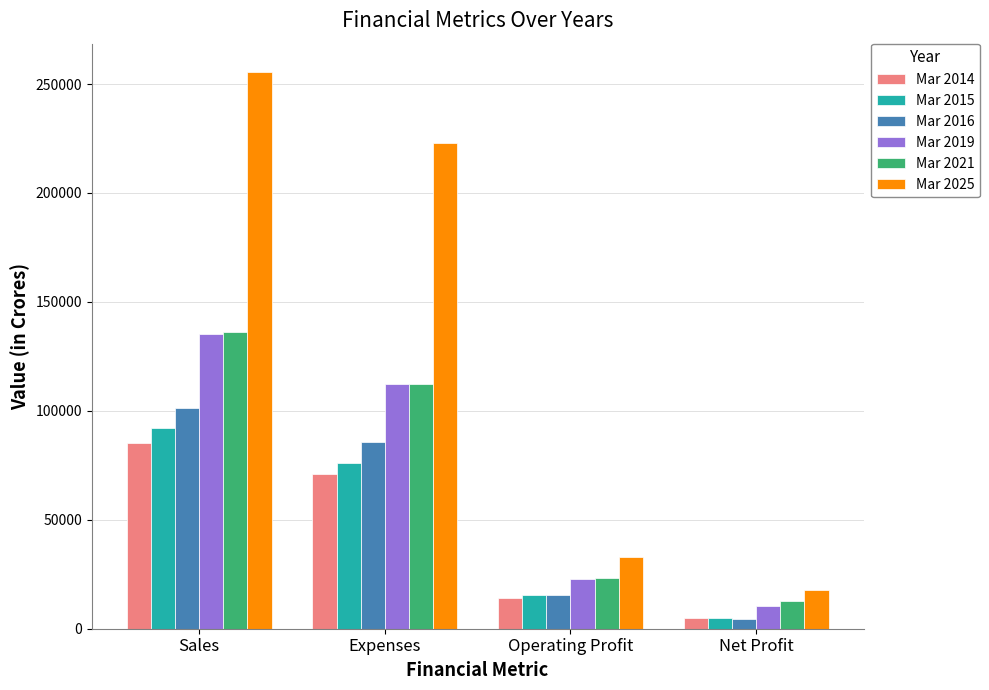

What is the approximate value of Mar 2021 at Operating Profit, to the nearest 100?

23500